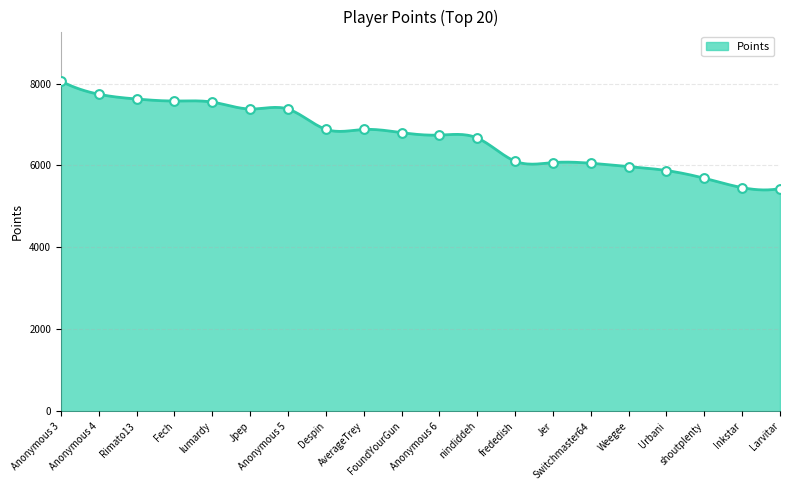

What is the ratio of the value at Switchmaster64 to the value at Jpep?

0.8